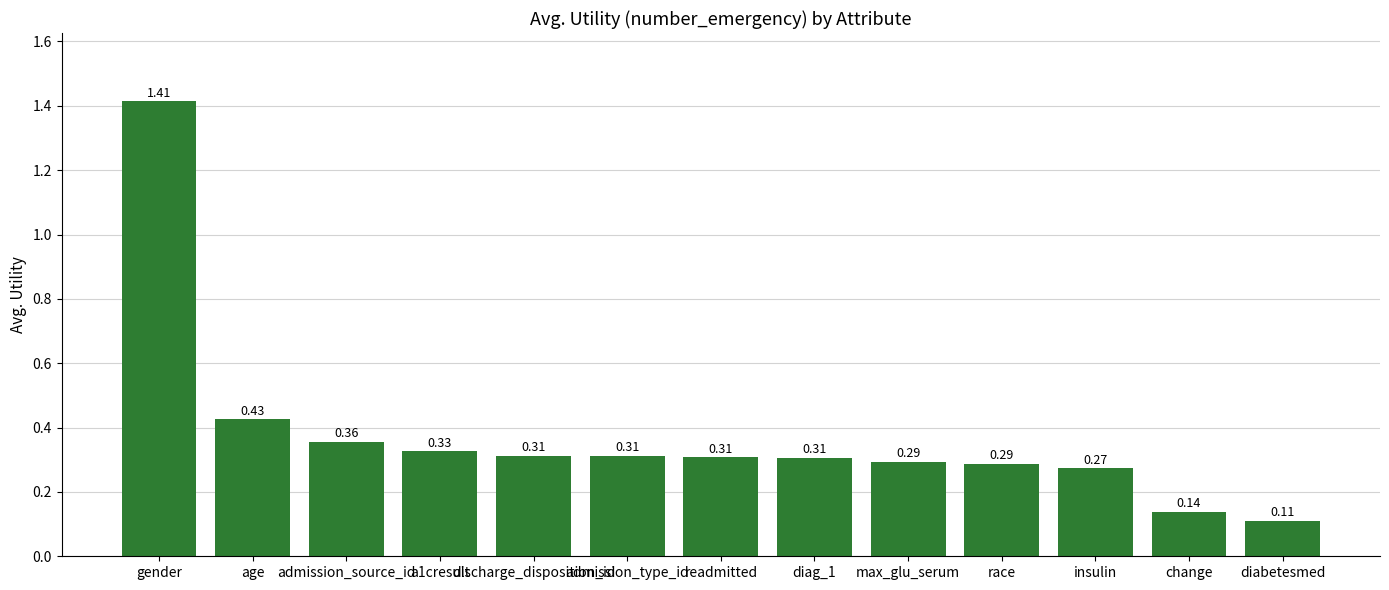

Which has a higher value, a1cresult or change?

a1cresult